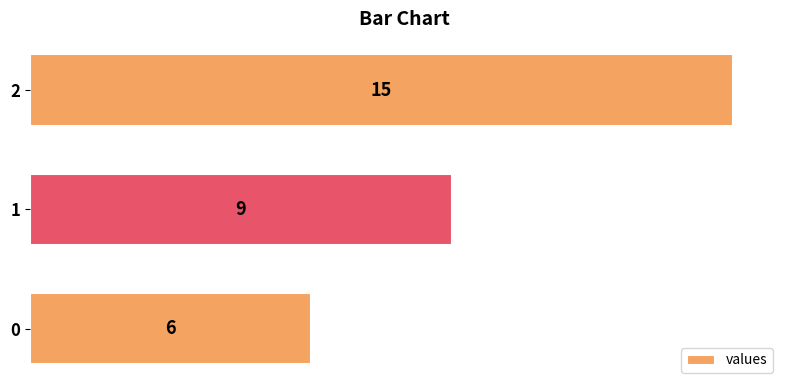

What is the ratio of the value at 1 to the value at 0?

1.5